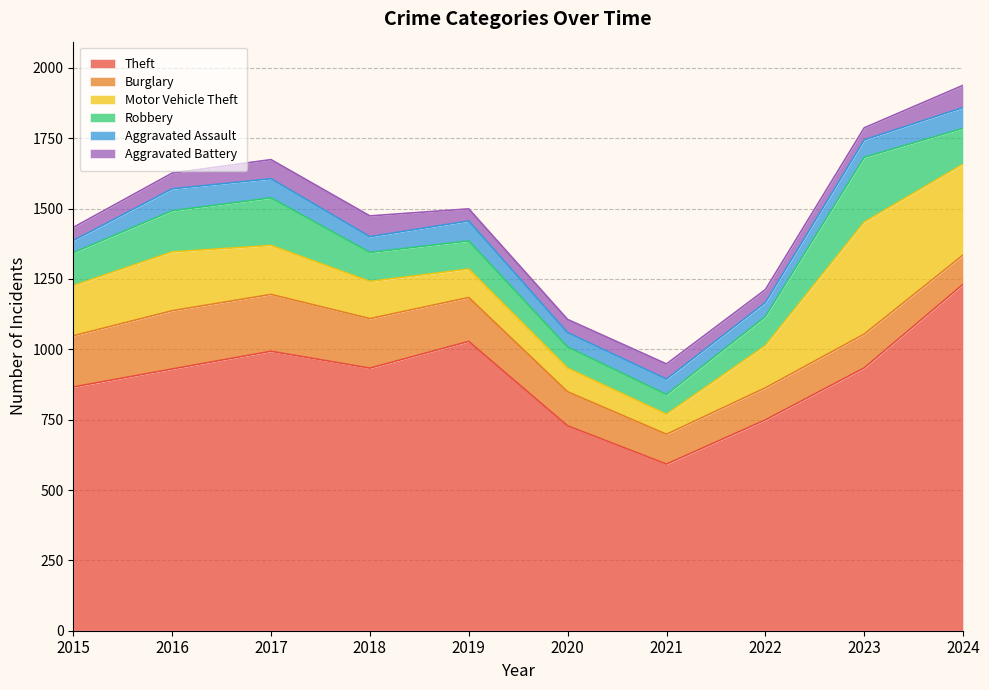

Which series has the largest total across all categories?

Theft